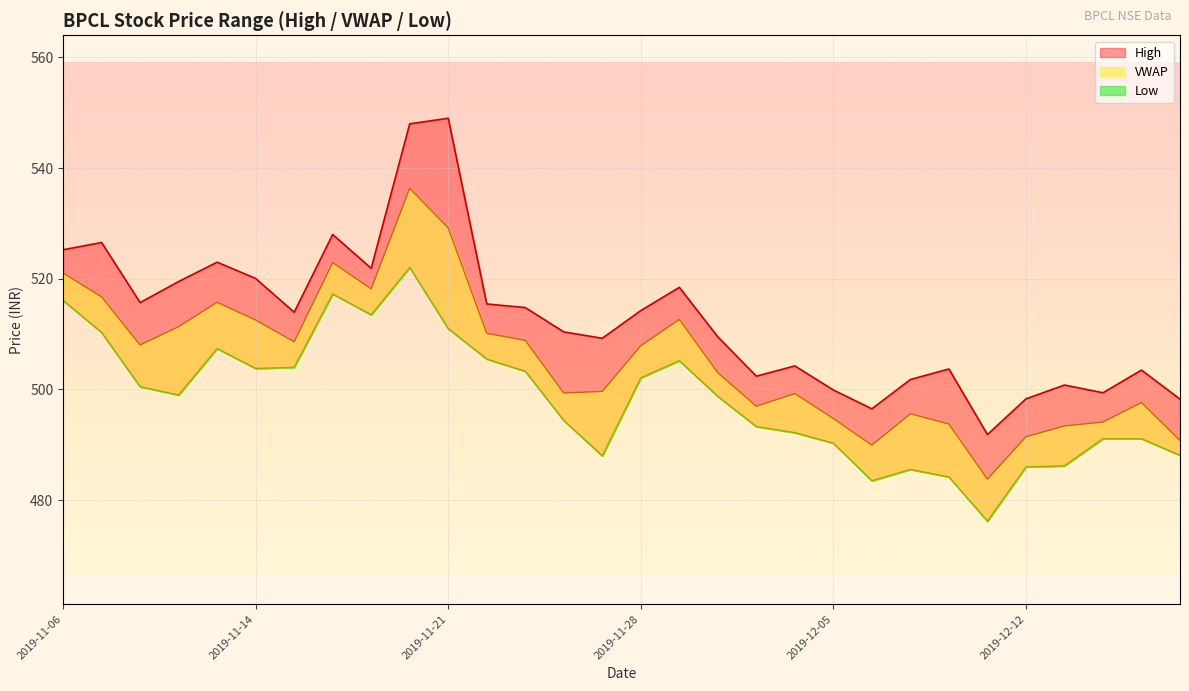

Reading right to left, list all the values displayed in this chart.

High: 2019-12-18=498.2	2019-12-17=503.5	2019-12-16=499.4	2019-12-13=500.8	2019-12-12=498.3	2019-12-11=491.9	2019-12-10=503.7	2019-12-09=501.8	2019-12-06=496.5	2019-12-05=499.9	2019-12-04=504.2	2019-12-03=502.4	2019-12-02=509.5	2019-11-29=518.5	2019-11-28=514.2	2019-11-27=509.2	2019-11-26=510.4	2019-11-25=514.8	2019-11-22=515.5	2019-11-21=549.0	2019-11-20=548.0	2019-11-19=521.9	2019-11-18=528.0	2019-11-15=514.0	2019-11-14=520.0	2019-11-13=523.0	2019-11-11=519.5	2019-11-08=515.7	2019-11-07=526.5	2019-11-06=525.2
Low: 2019-12-18=488.1	2019-12-17=491.1	2019-12-16=491.1	2019-12-13=486.2	2019-12-12=486.0	2019-12-11=476.2	2019-12-10=484.2	2019-12-09=485.6	2019-12-06=483.5	2019-12-05=490.3	2019-12-04=492.2	2019-12-03=493.3	2019-12-02=498.8	2019-11-29=505.2	2019-11-28=502.1	2019-11-27=488.0	2019-11-26=494.4	2019-11-25=503.3	2019-11-22=505.5	2019-11-21=511.0	2019-11-20=522.0	2019-11-19=513.5	2019-11-18=517.2	2019-11-15=504.0	2019-11-14=503.8	2019-11-13=507.4	2019-11-11=499.0	2019-11-08=500.5	2019-11-07=510.3	2019-11-06=516.1
VWAP: 2019-12-18=490.8	2019-12-17=497.6	2019-12-16=494.1	2019-12-13=493.4	2019-12-12=491.4	2019-12-11=483.8	2019-12-10=493.8	2019-12-09=495.6	2019-12-06=489.9	2019-12-05=494.7	2019-12-04=499.3	2019-12-03=497.0	2019-12-02=503.0	2019-11-29=512.6	2019-11-28=507.9	2019-11-27=499.6	2019-11-26=499.4	2019-11-25=508.9	2019-11-22=510.1	2019-11-21=529.2	2019-11-20=536.3	2019-11-19=518.2	2019-11-18=522.9	2019-11-15=508.6	2019-11-14=512.5	2019-11-13=515.8	2019-11-11=511.4	2019-11-08=508.0	2019-11-07=516.7	2019-11-06=521.0